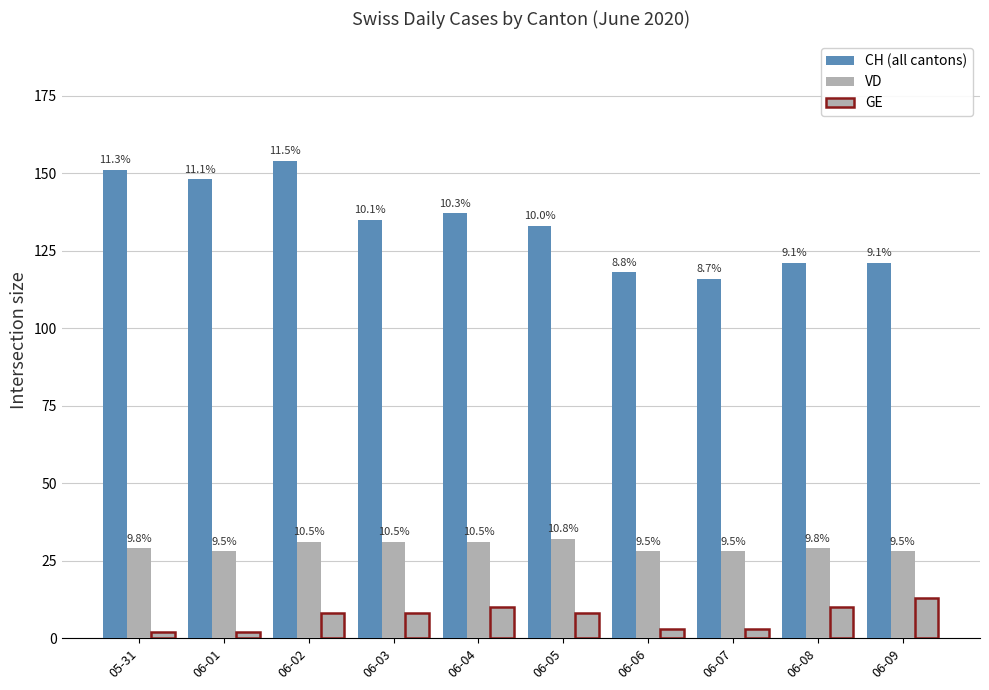

Does the chart contain any negative values?

No